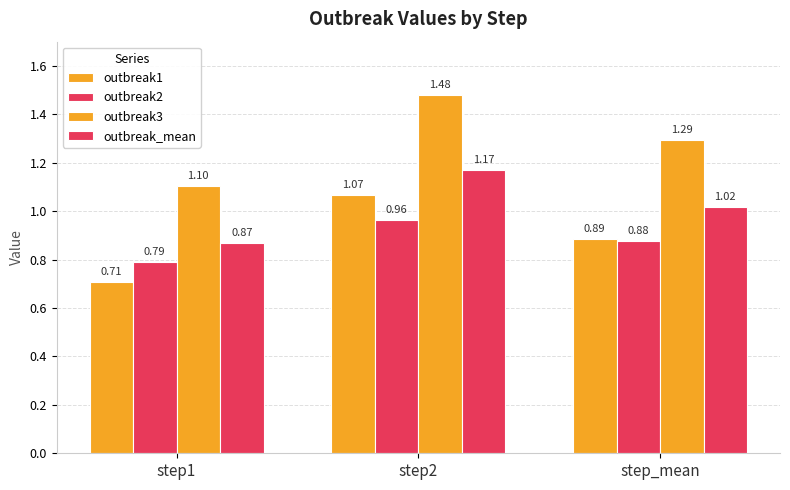

At which label does outbreak3 reach its peak?

step2